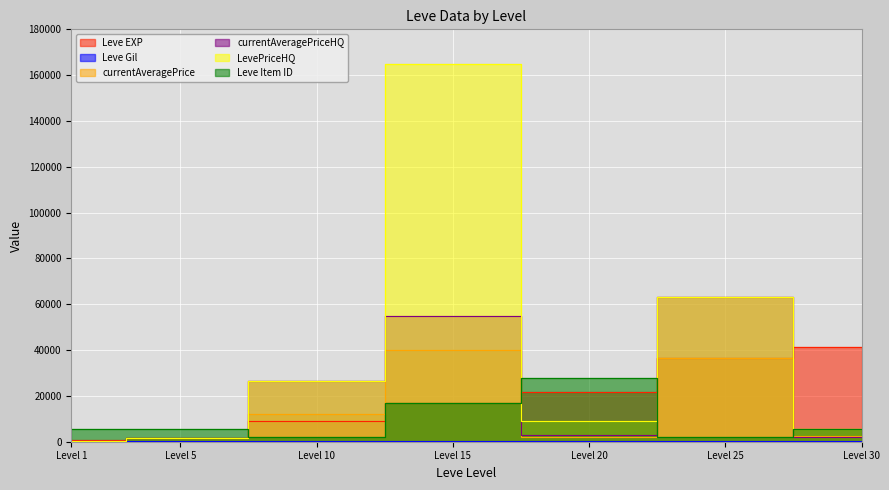

Is it true that Leve Item ID equals 37536 at Level 20?

False